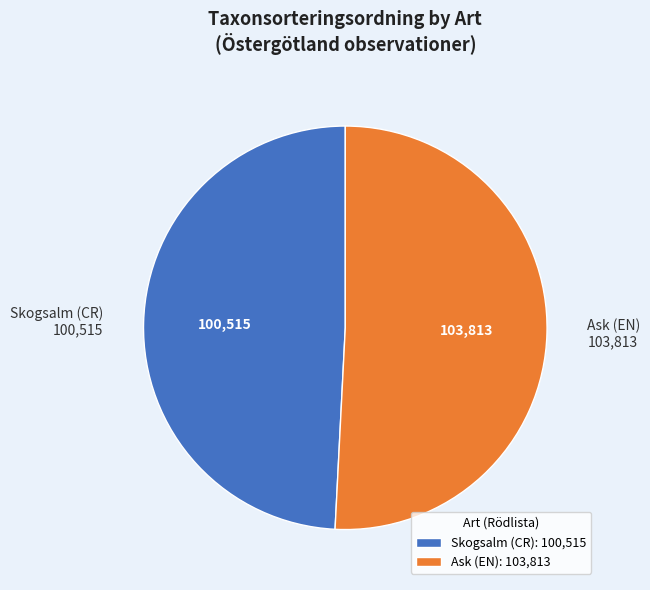

Is there a majority slice in this chart?

Yes